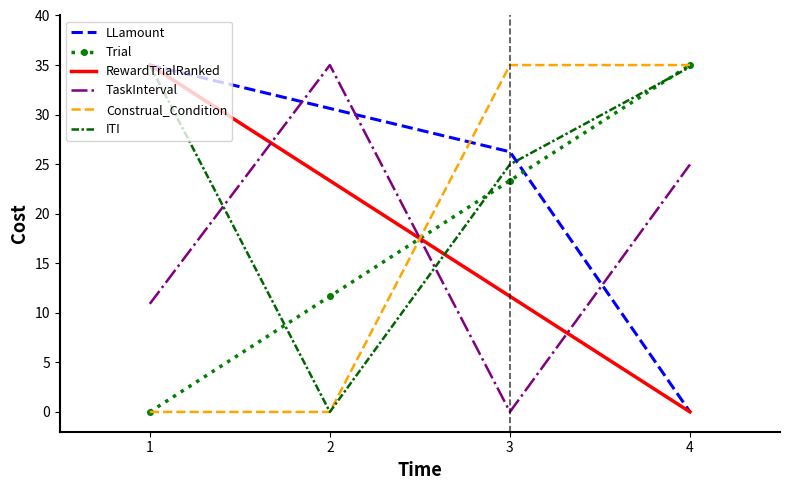

Between which two adjacent categories do LLamount and Construal_Condition first intersect?

2 and 3